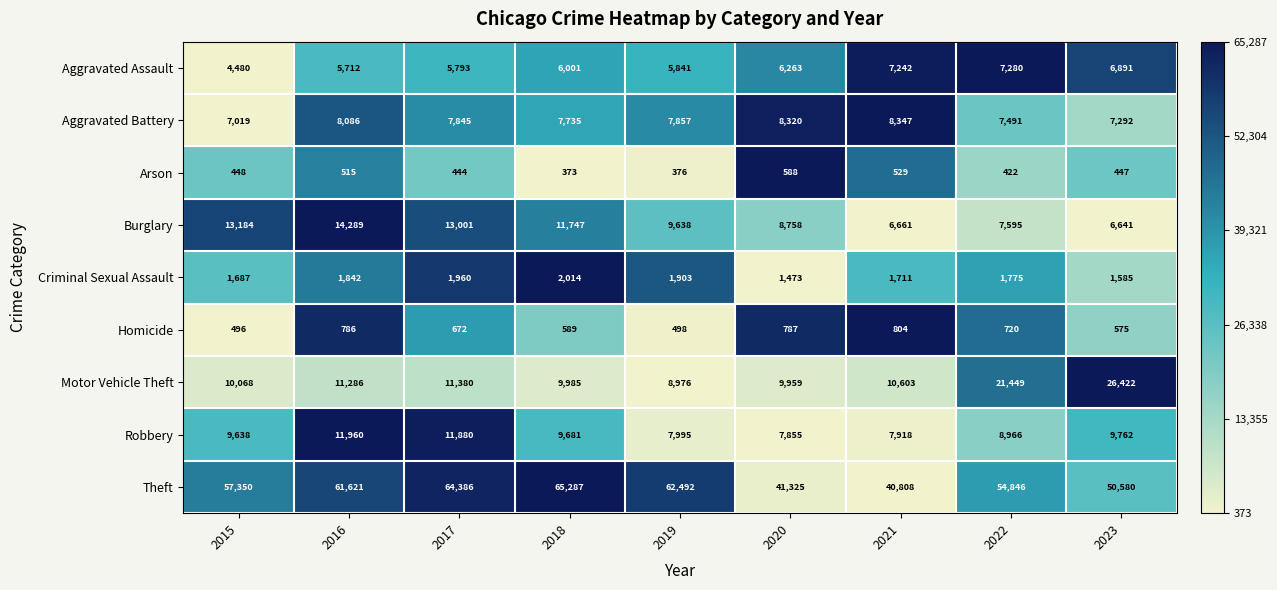

Is the value of Burglary at 2021 greater than the value of Aggravated Battery at 2017?

No